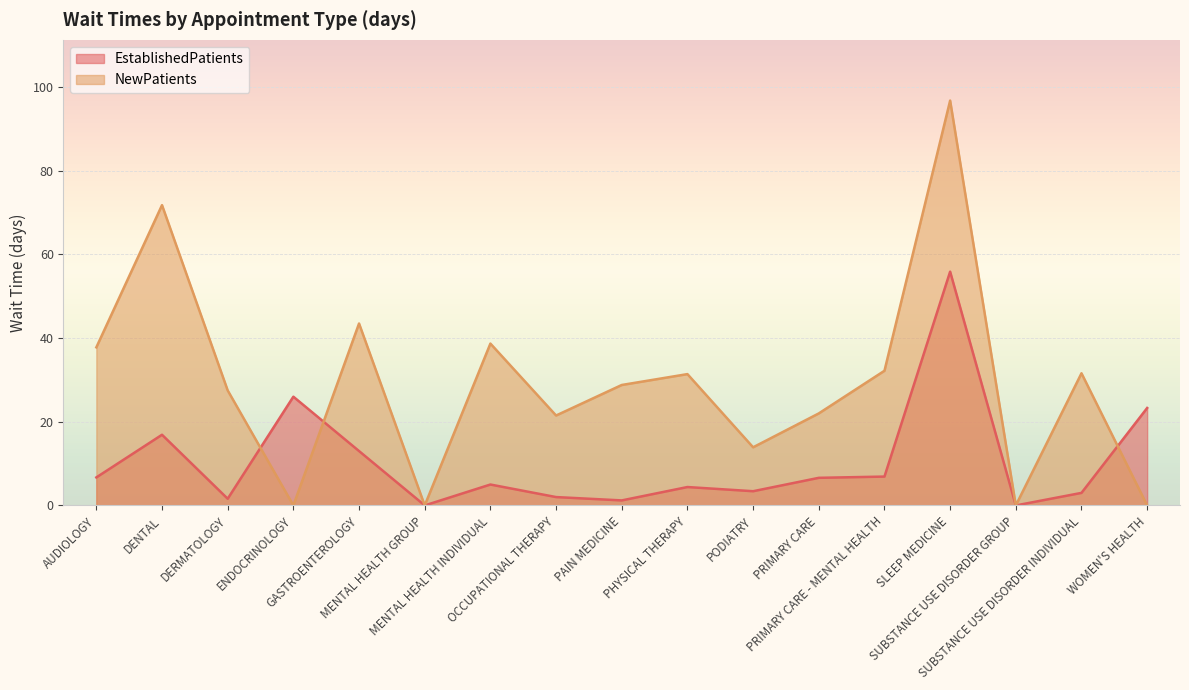

Count the number of categories in the chart.

17